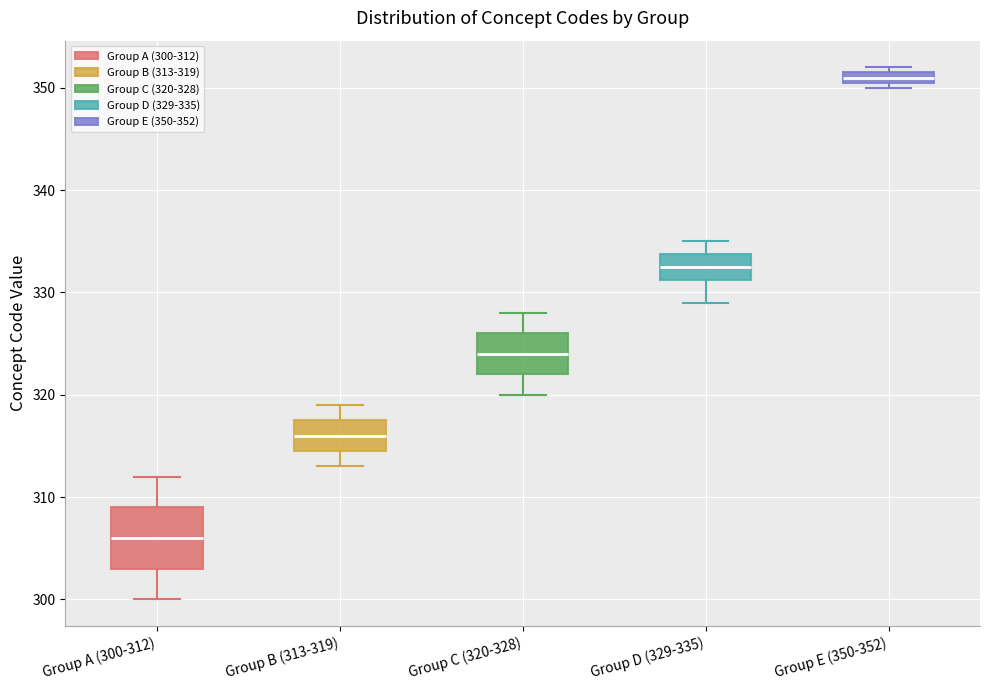

Where does the lower whisker of the box for Group C (320-328) end on the y-axis? The values are not printed on the chart, so give them approximately, as read against the axis.

320